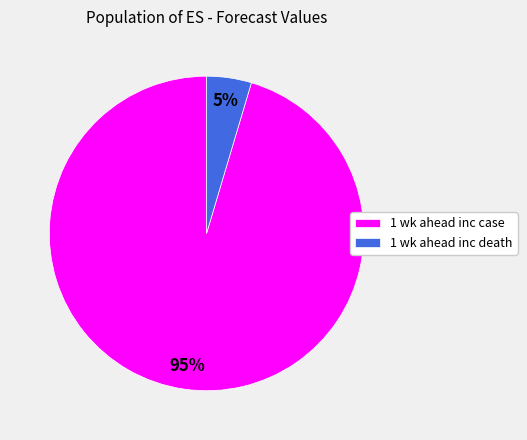

True or false: 1 wk ahead inc case accounts for 95% of the total.

True